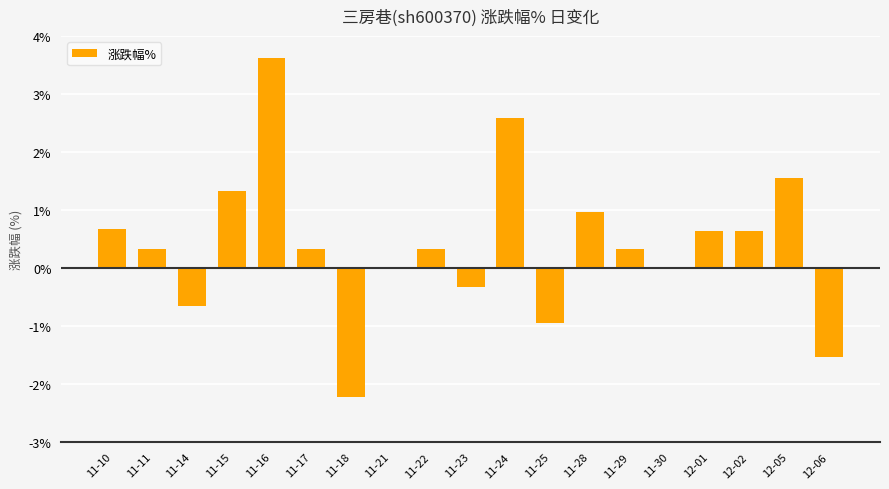

What is the greatest value displayed?

3.6